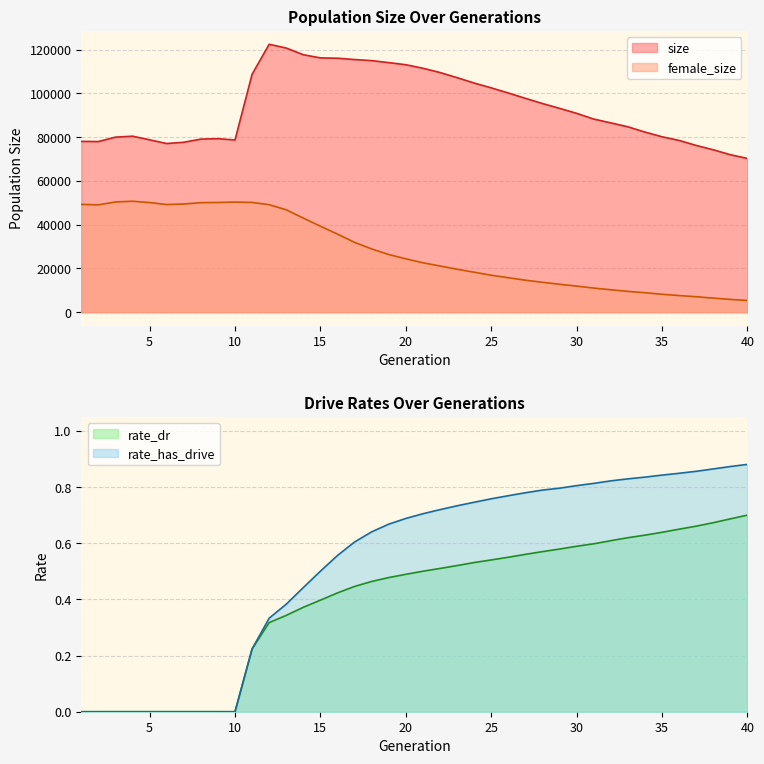

True or false: size and rate_has_drive intersect in this chart.

False